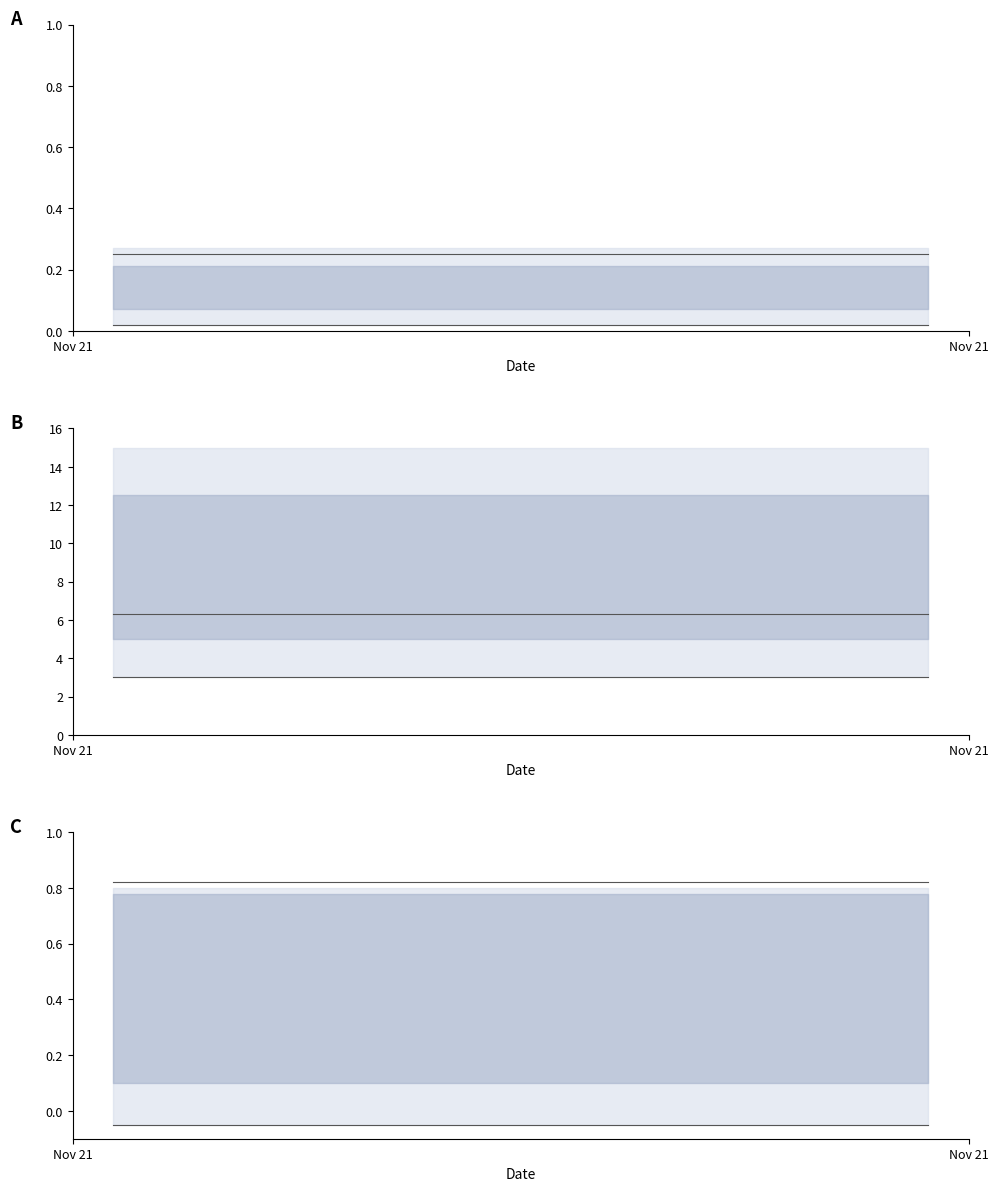

At which label does upper reach its peak?

Nov 21